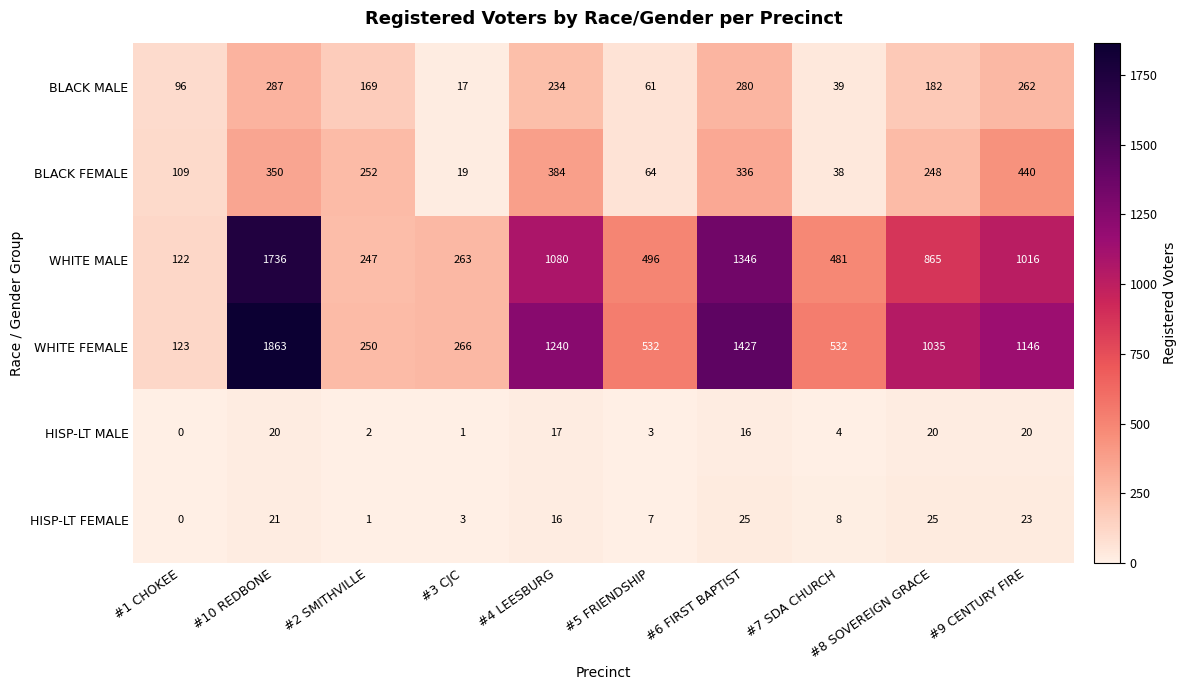

At which category is the sum across all series the highest?

#10 REDBONE